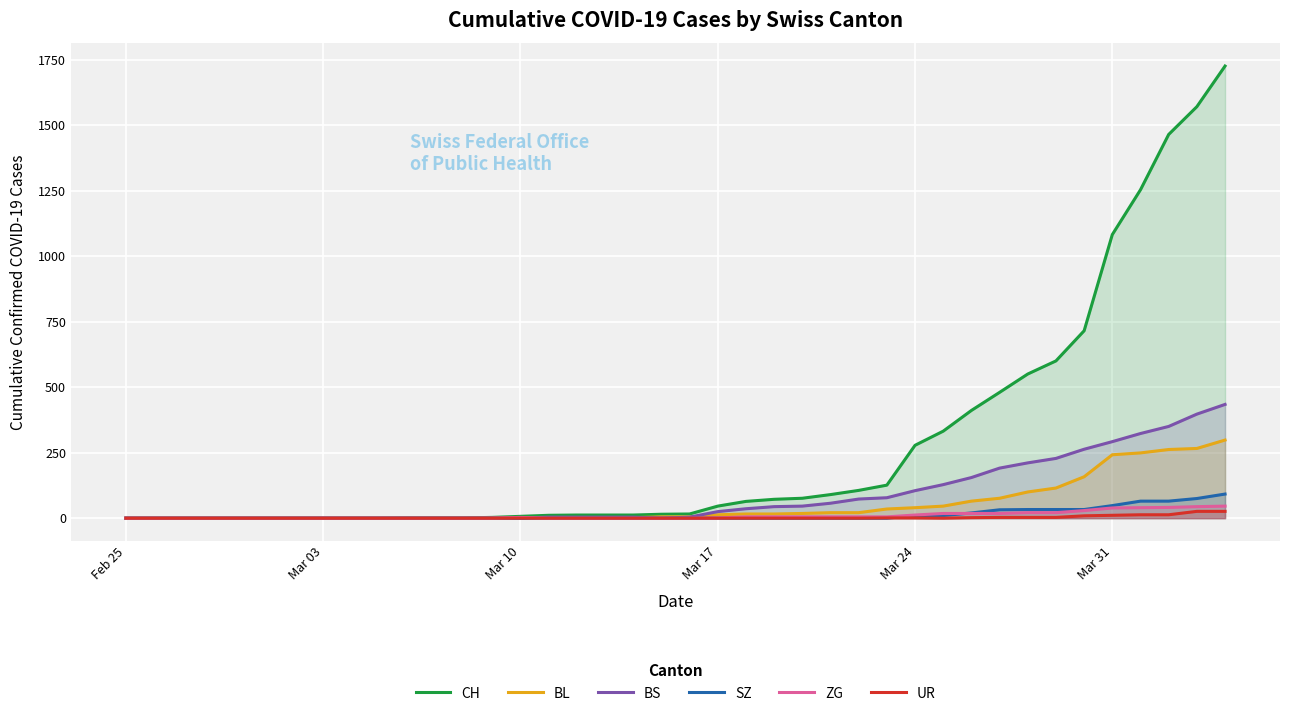

What is the maximum value shown in the chart?

1725